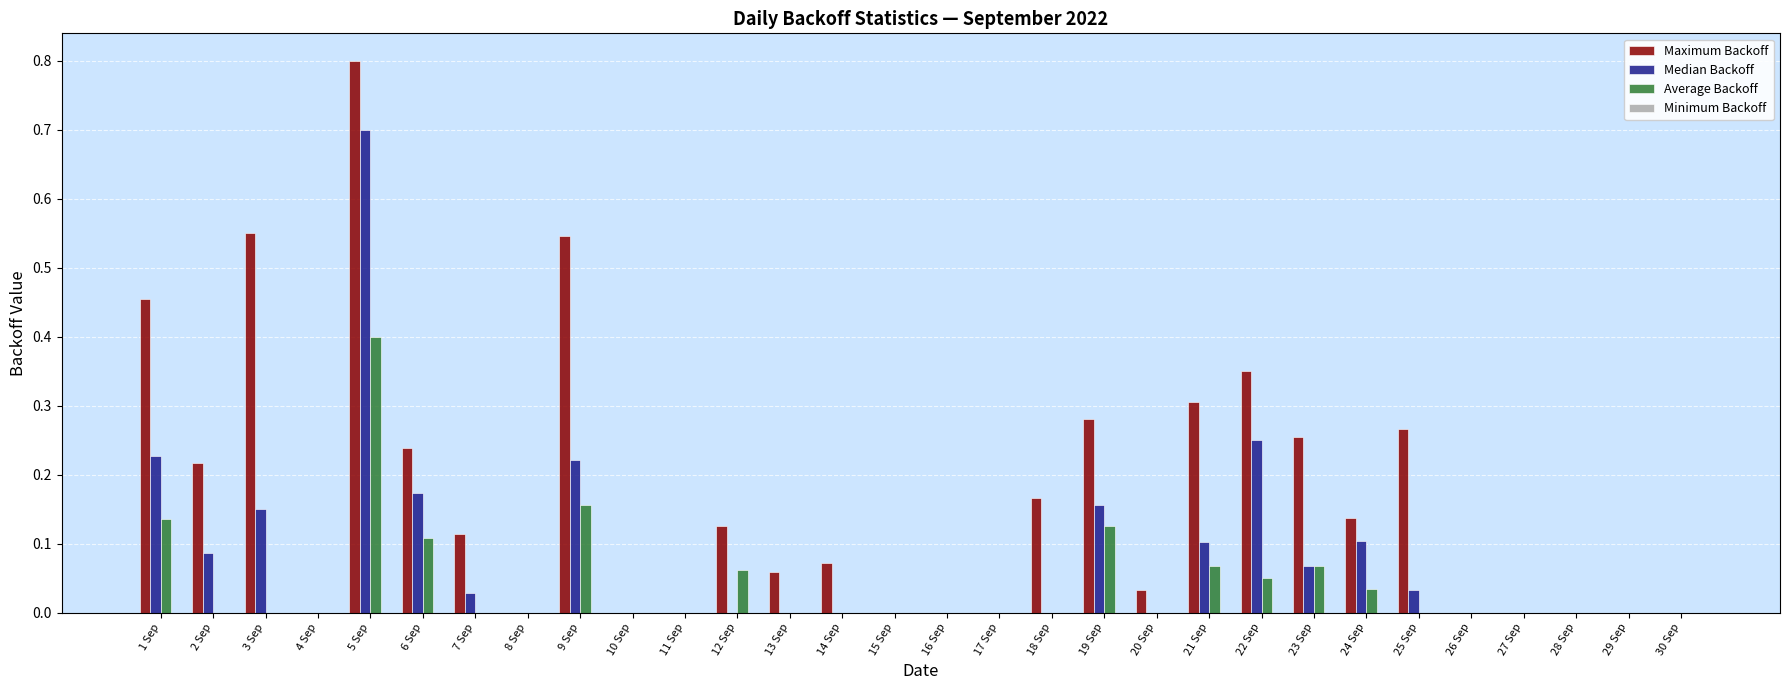

At which category is the sum across all series the highest?

5 Sep